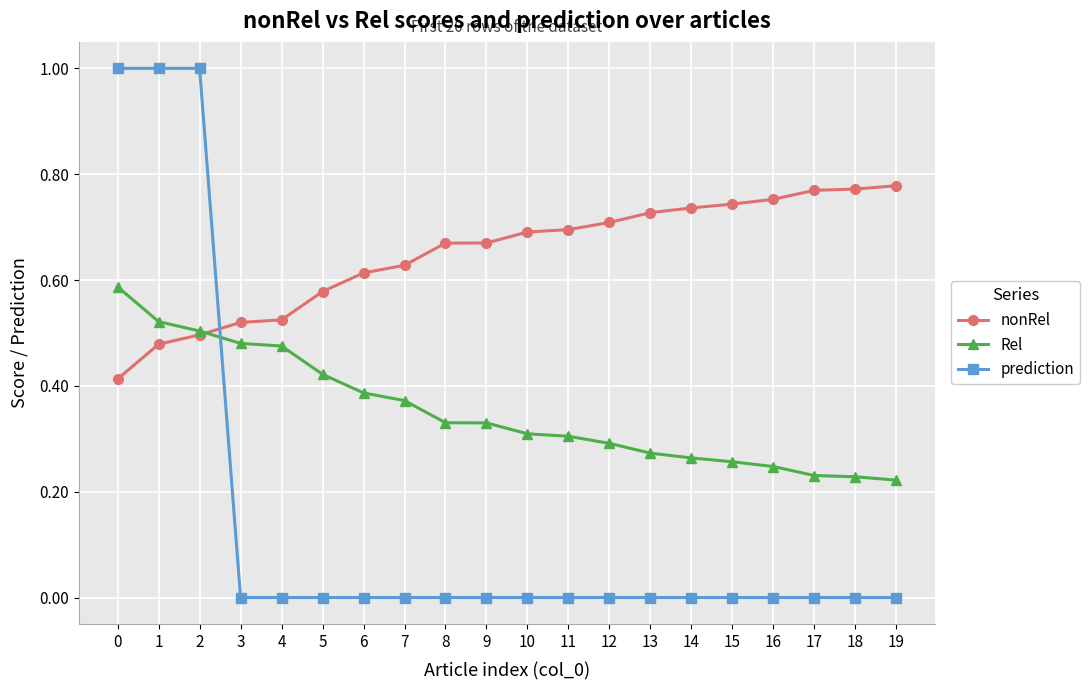

Which series has the largest range (max minus min)?

prediction